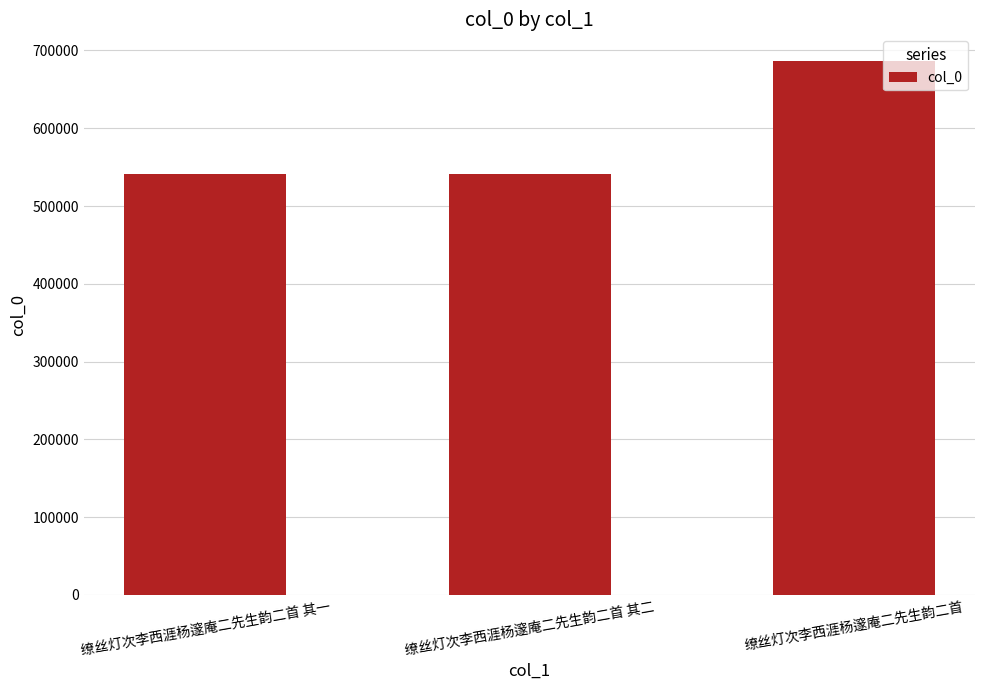

What is the smallest value displayed?

541790